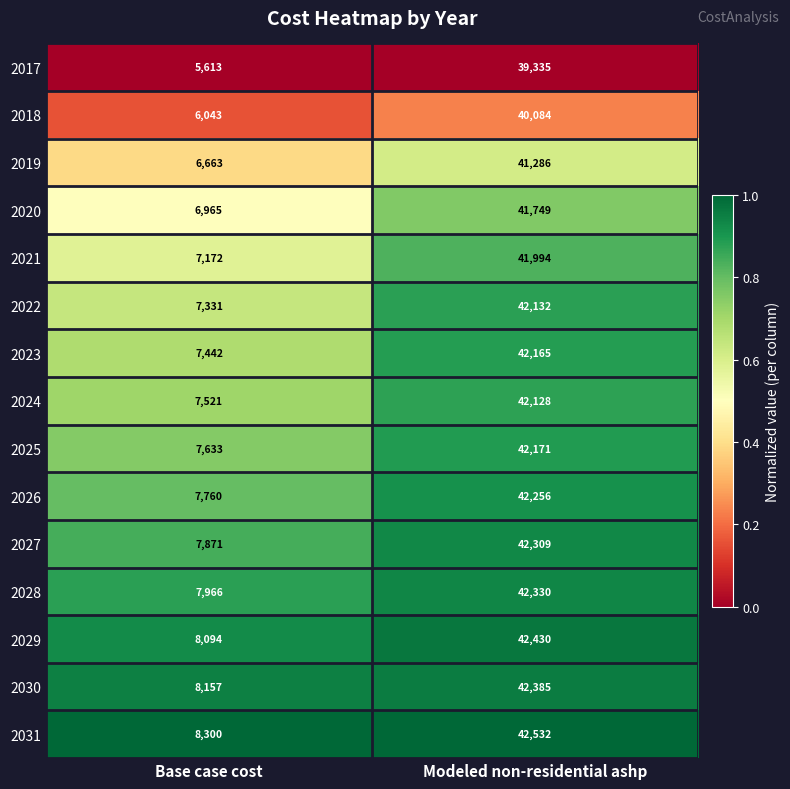

Which series has the largest range (max minus min)?

2021